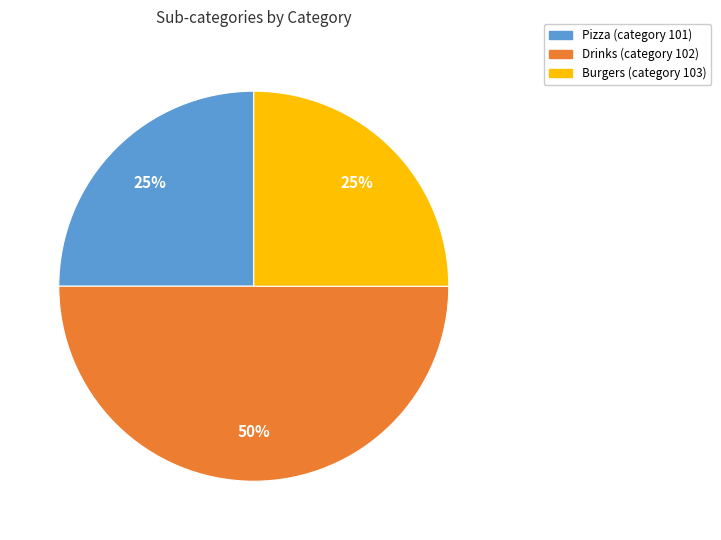

To the nearest percent, what percentage of the pie is Pizza (category 101)?

25%